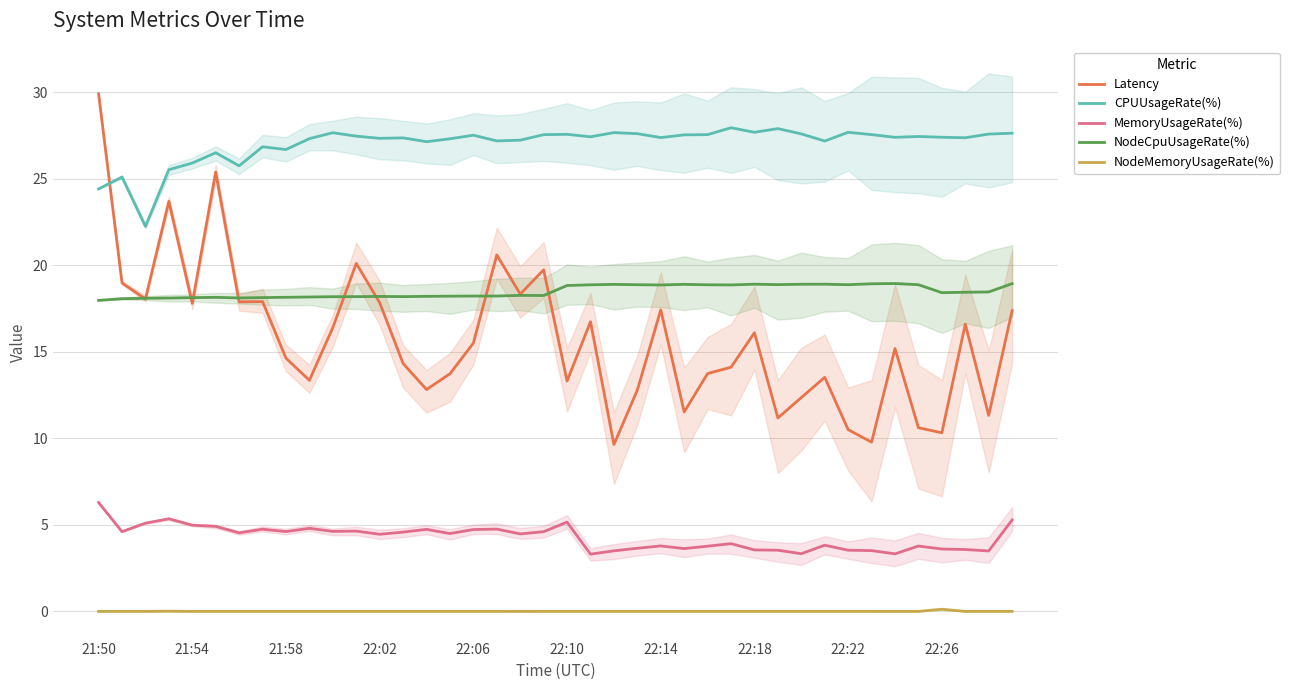

True or false: NodeMemoryUsageRate(%) and MemoryUsageRate(%) cross at least once.

False